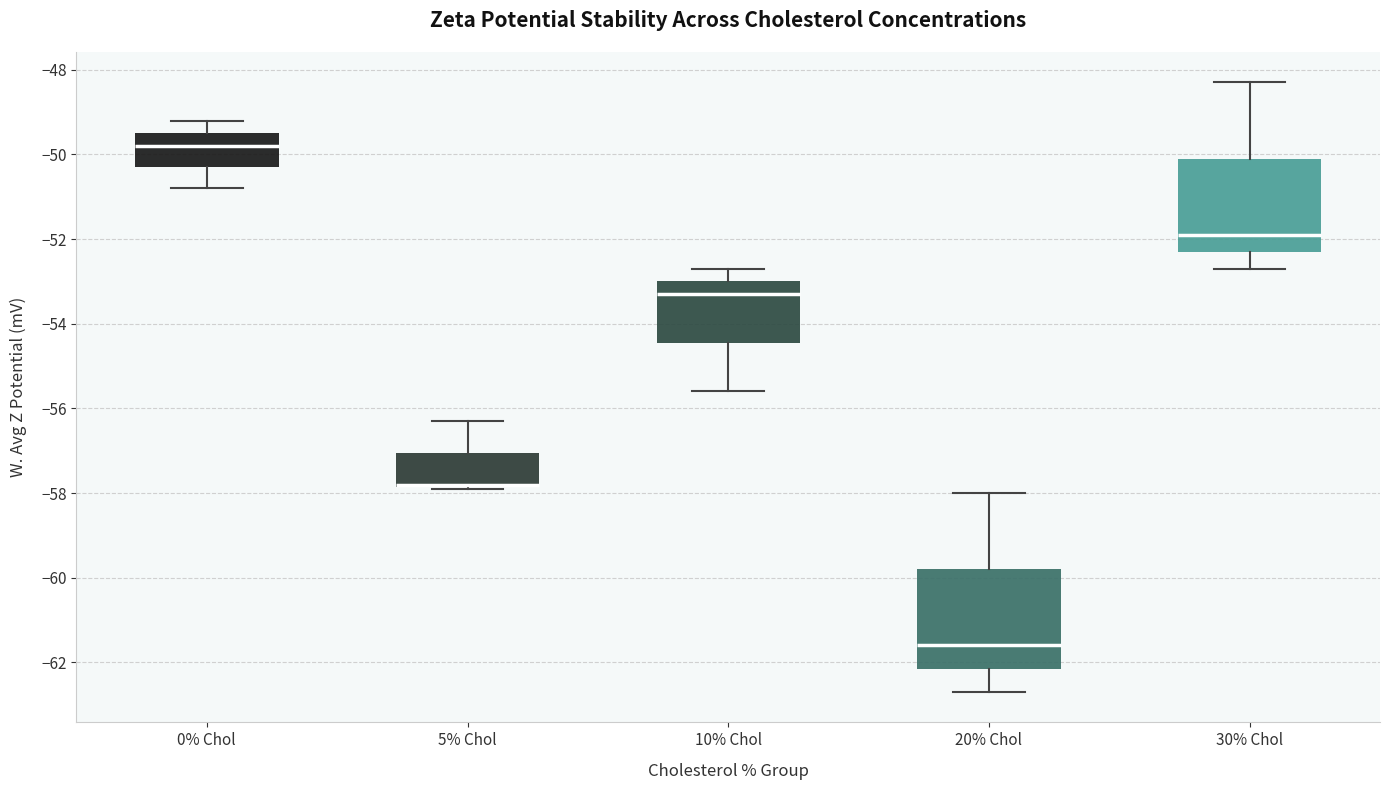

Reading left to right, read every box against the y-axis: the position of its median line, the range the box covers, and the ends of its whiskers. The values are not printed on the chart, so give them approximately, as read against the axis.

0% Chol: median -49.8, box -50.2 to -49.4, whiskers -50.8 to -49.2
5% Chol: median -57.8 (drawn on the box's lower edge), box -57.8 to -57.0, whiskers -57.8 to -56.2
10% Chol: median -53.2, box -54.4 to -53.0, whiskers -55.6 to -52.6
20% Chol: median -61.6, box -62.2 to -59.8, whiskers -62.6 to -58.0
30% Chol: median -51.8, box -52.2 to -50.0, whiskers -52.6 to -48.2